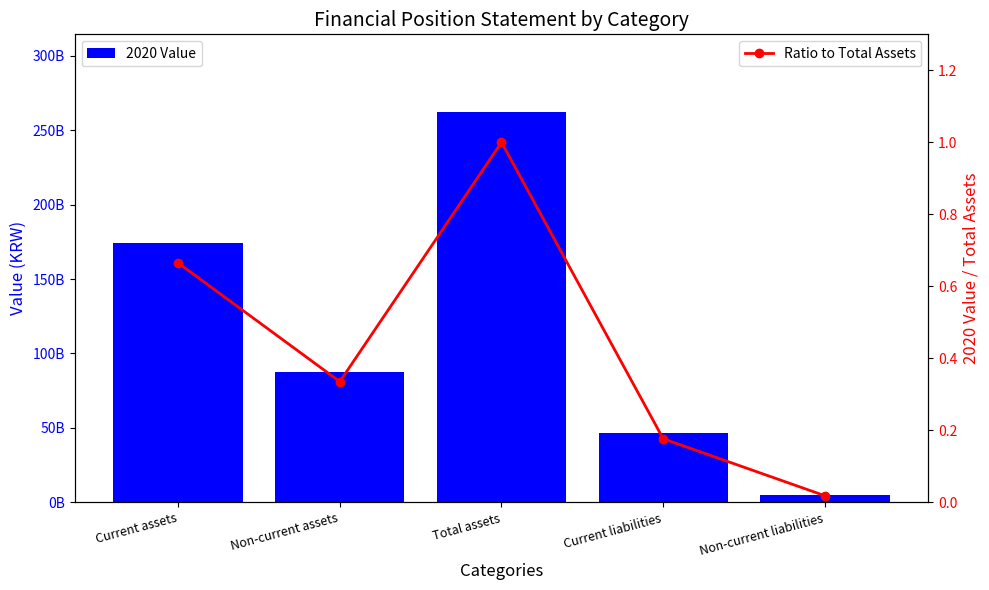

What is the difference between the maximum and second lowest values in the Ratio to Total Assets series?

0.8